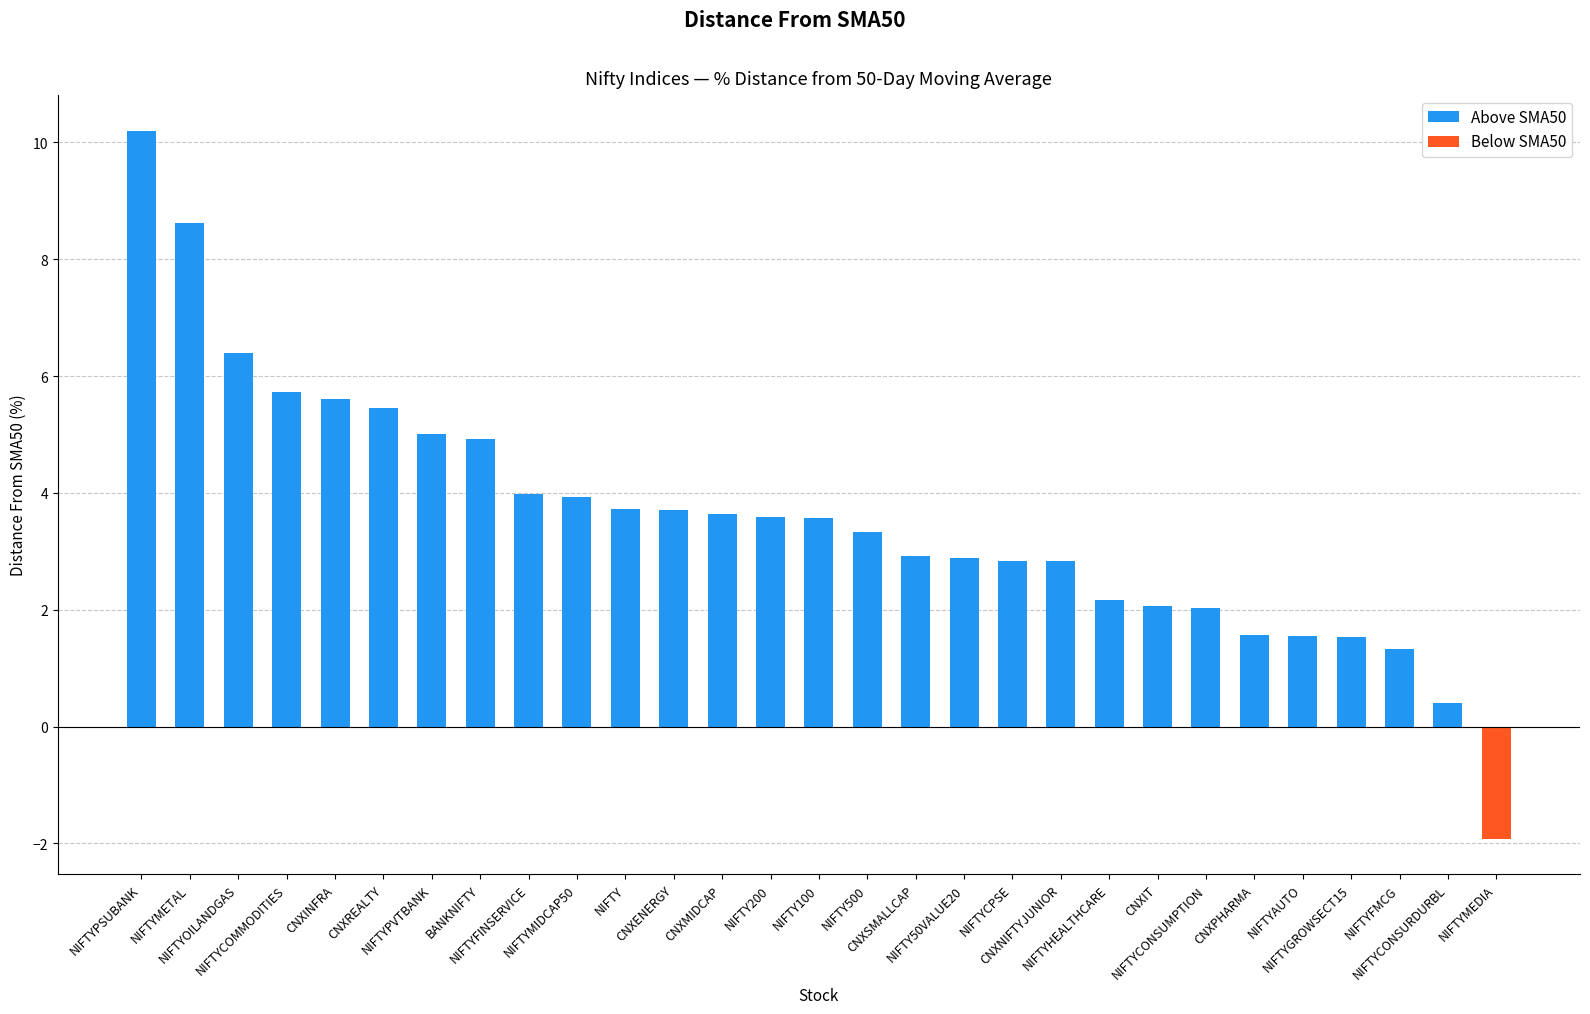

Read the value at CNXINFRA.

5.6